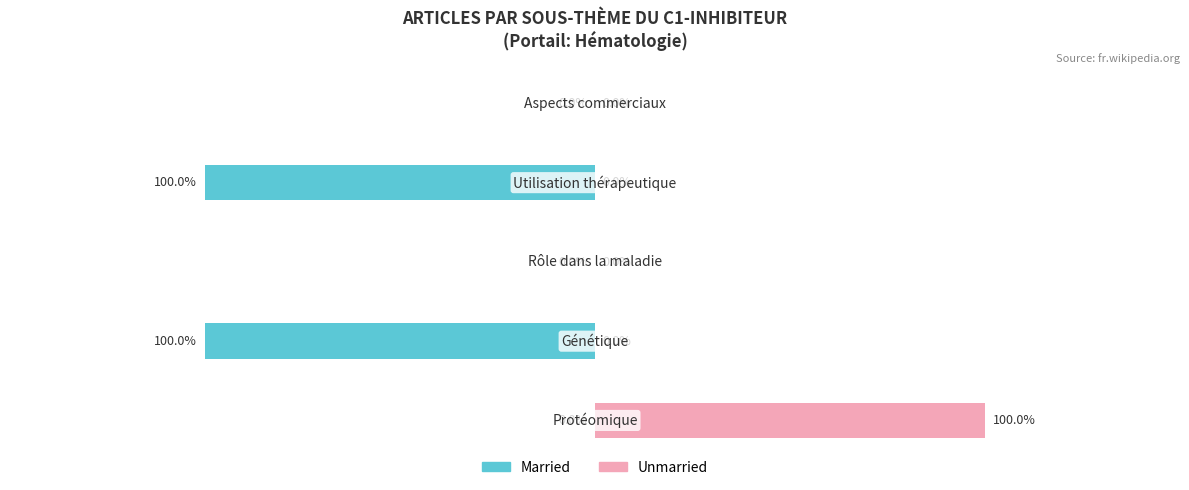

The value of Unmarried at 0 is 1. True or false?

False